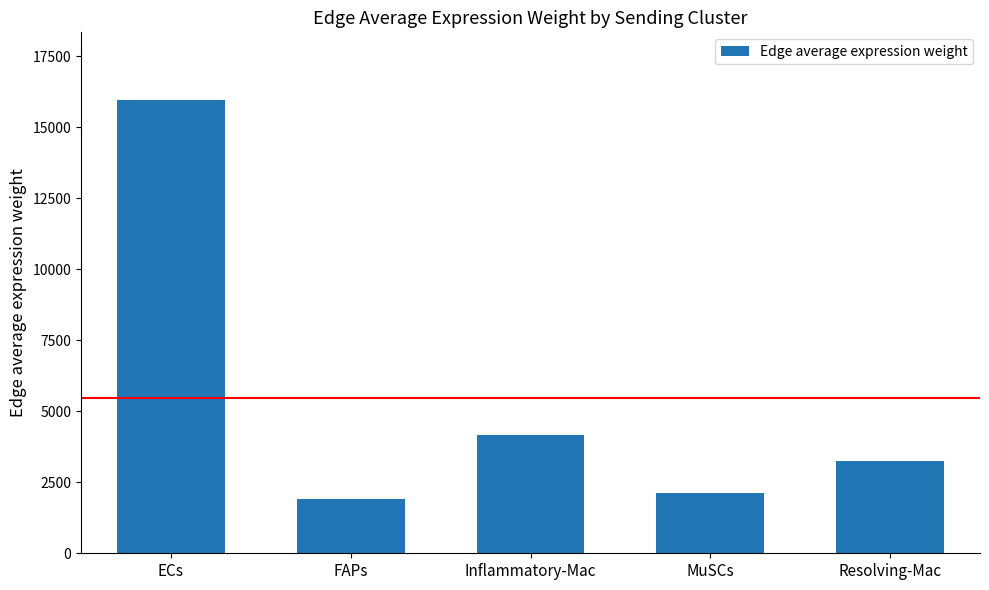

The chart shows a value of 619.3 at MuSCs. True or false?

False